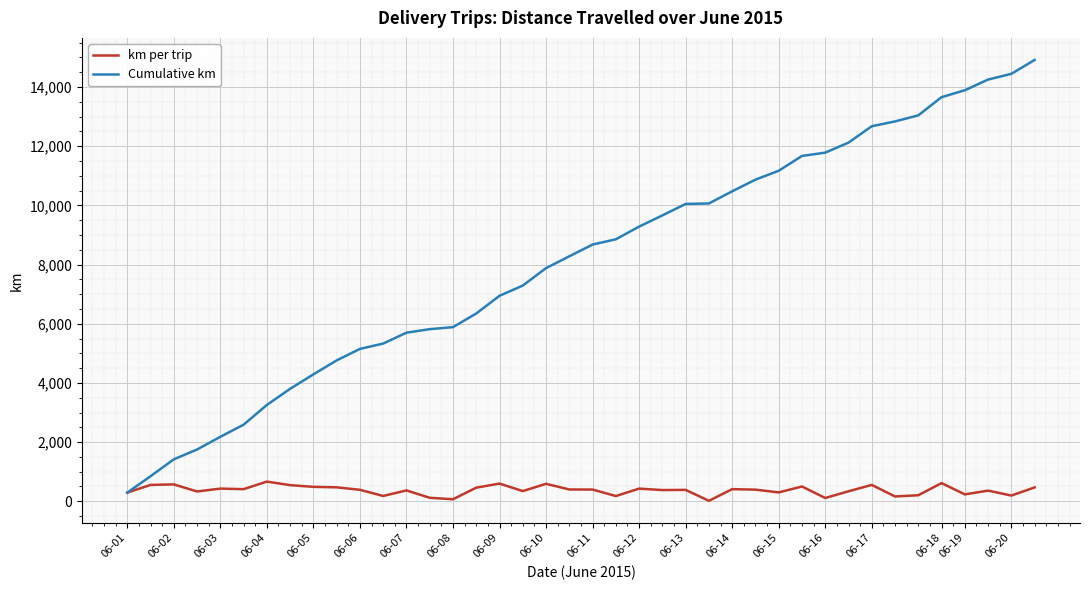

Which series has the largest range (max minus min)?

Cumulative km